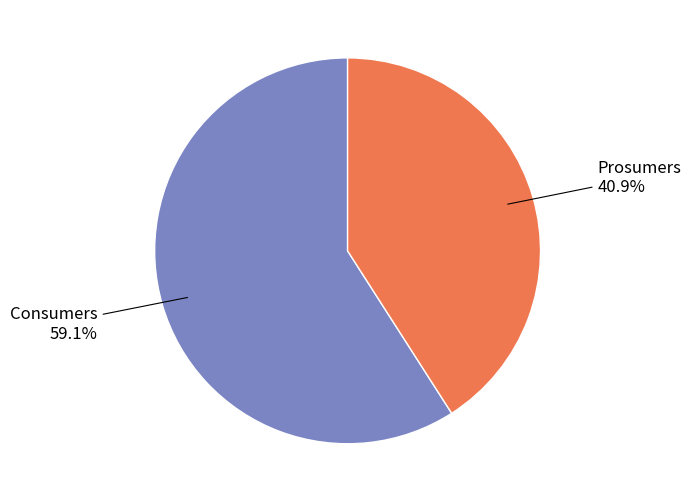

Do Prosumers and Consumers together represent more than half of the pie?

Yes